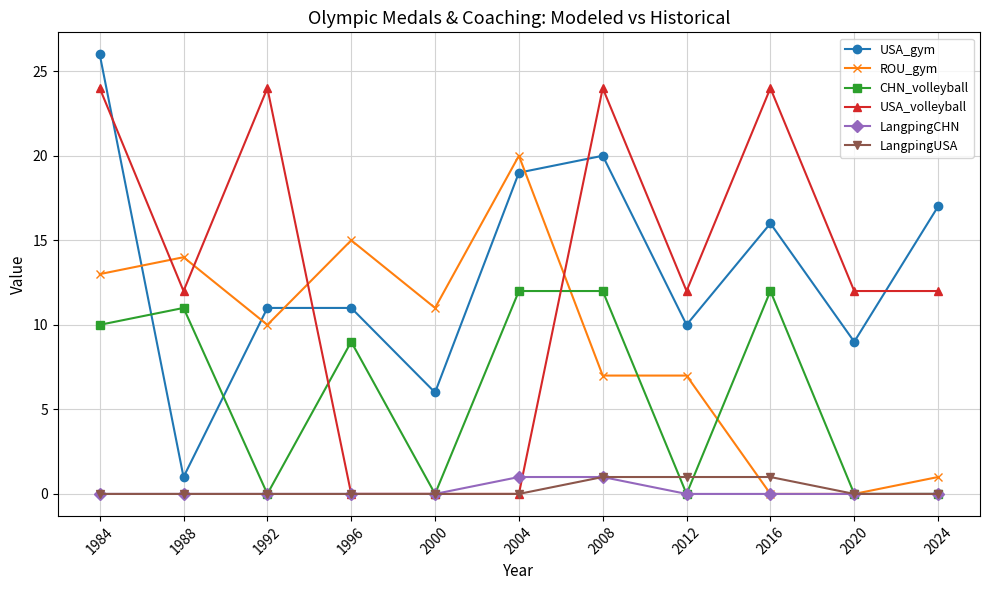

Which series has the widest spread of values?

USA_gym